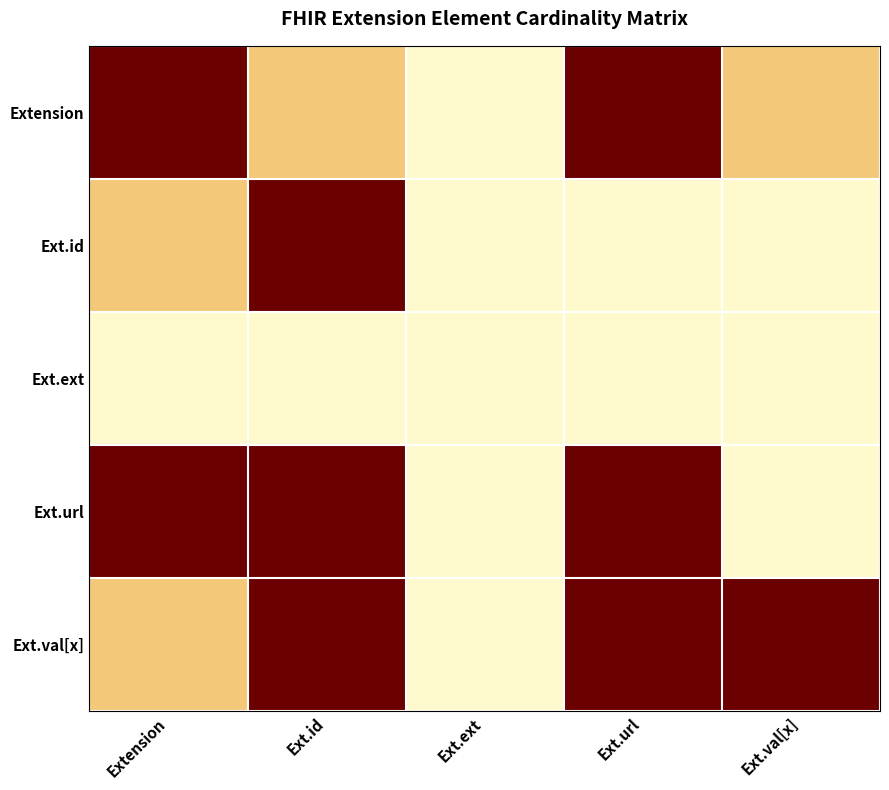

Reading left to right, list all the values displayed in this chart.

Extension: Extension=1.0	Ext.id=0.5	Ext.ext=0.0	Ext.url=1.0	Ext.val[x]=0.5
Ext.id: Extension=0.5	Ext.id=1.0	Ext.ext=0.0	Ext.url=0.0	Ext.val[x]=0.0
Ext.ext: Extension=0.0	Ext.id=0.0	Ext.ext=0.0	Ext.url=0.0	Ext.val[x]=0.0
Ext.url: Extension=1.0	Ext.id=1.0	Ext.ext=0.0	Ext.url=1.0	Ext.val[x]=0.0
Ext.val[x]: Extension=0.5	Ext.id=1.0	Ext.ext=0.0	Ext.url=1.0	Ext.val[x]=1.0